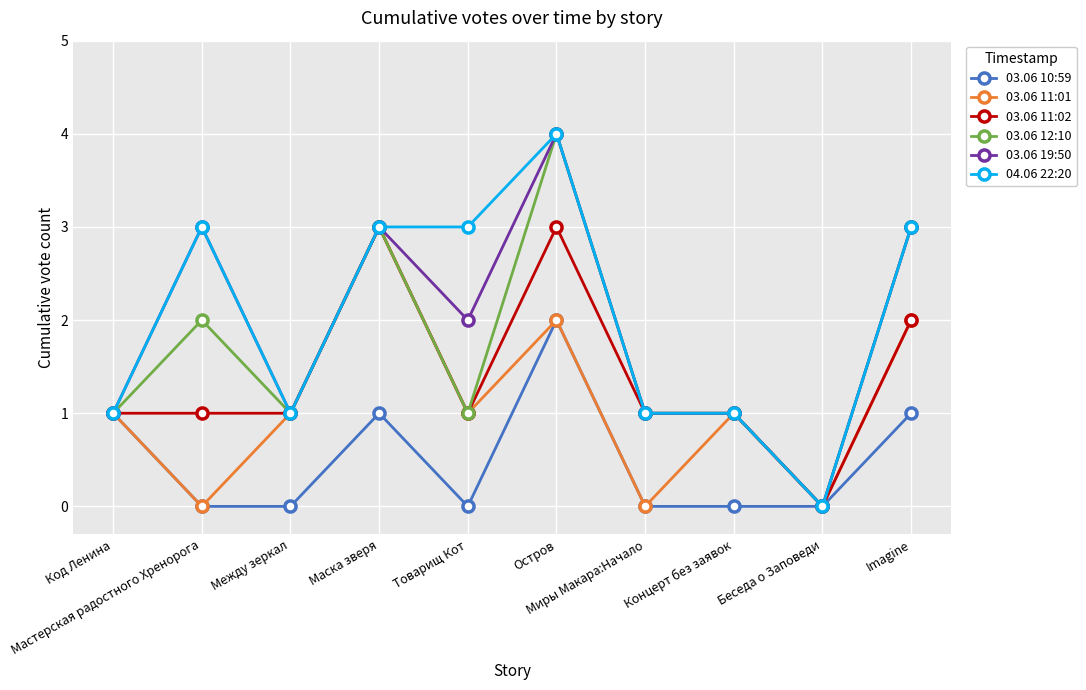

Which series has the largest total across all categories?

04.06 22:20